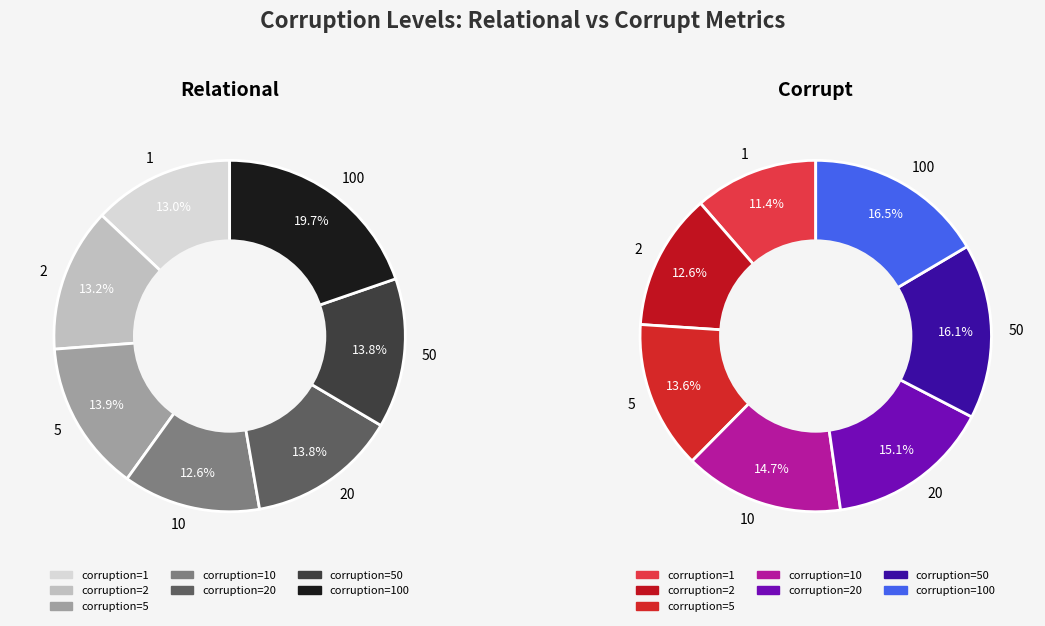

Count the number of slices in the pie.

7